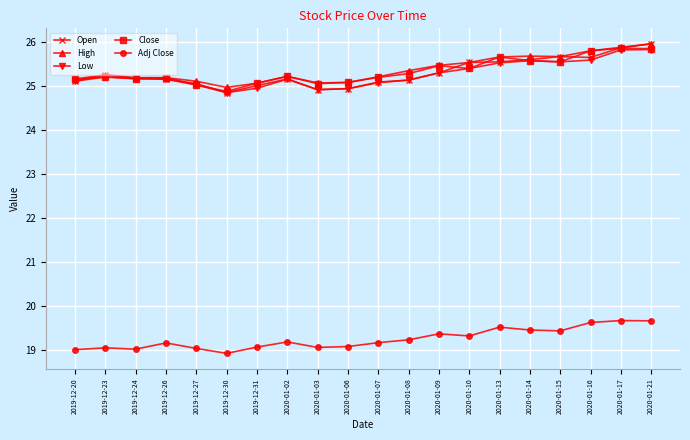

The Adj Close series shows 27.7 at 2020-01-06. True or false?

False